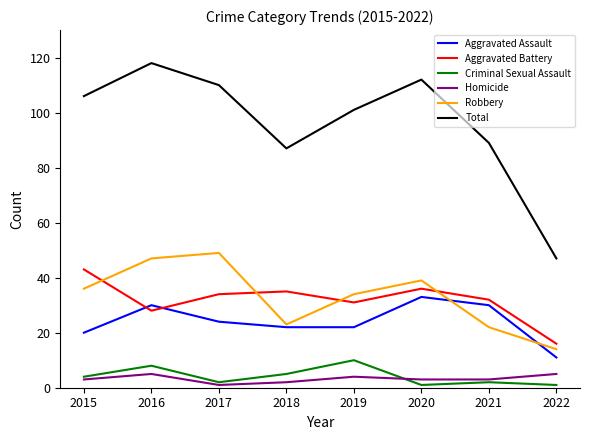

True or false: Total and Robbery intersect in this chart.

False